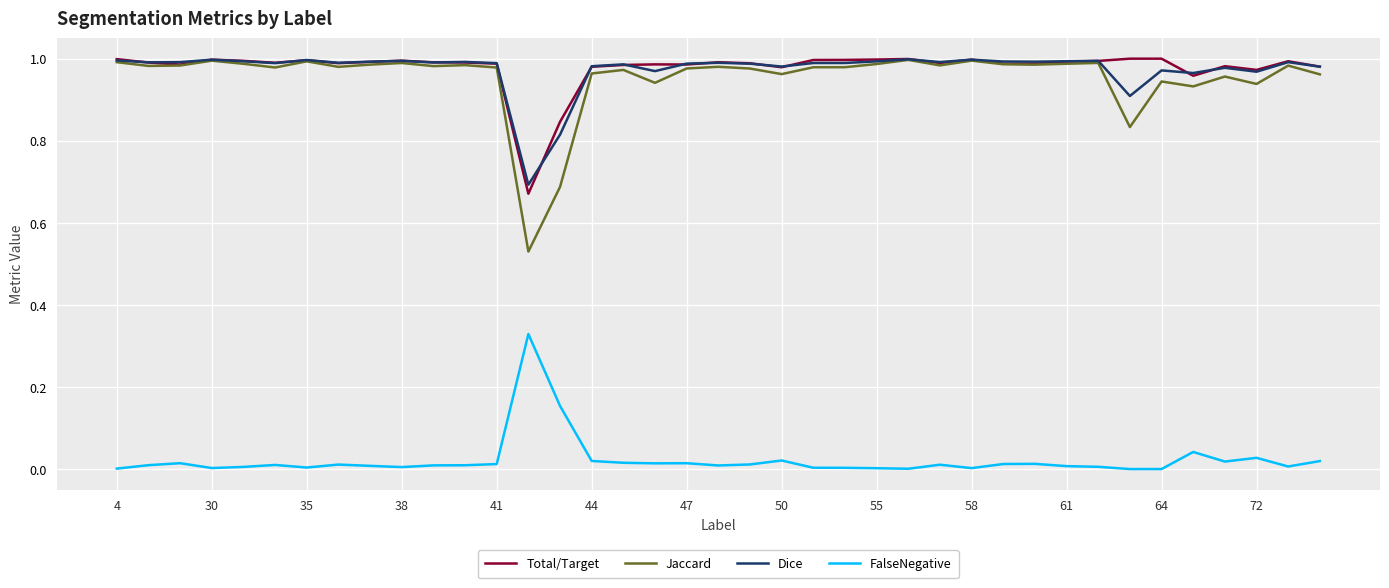

Is this an area chart (filled region under the line)?

No